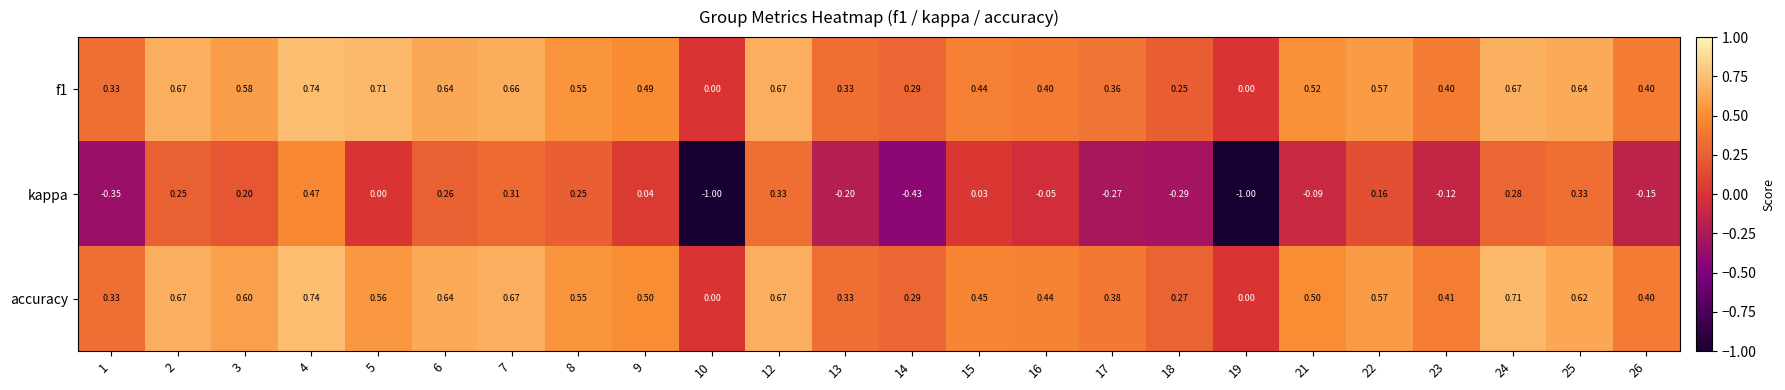

Which series has the largest range (max minus min)?

kappa